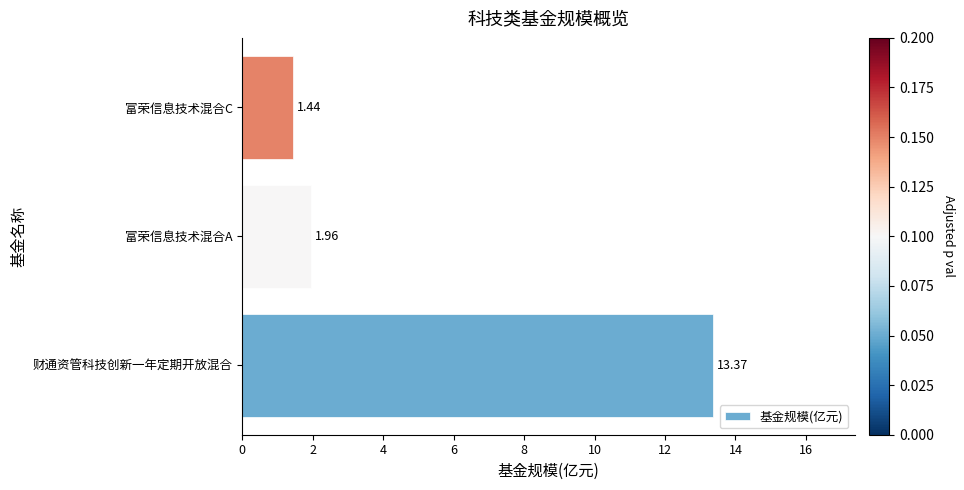

What is the greatest value displayed?

13.4